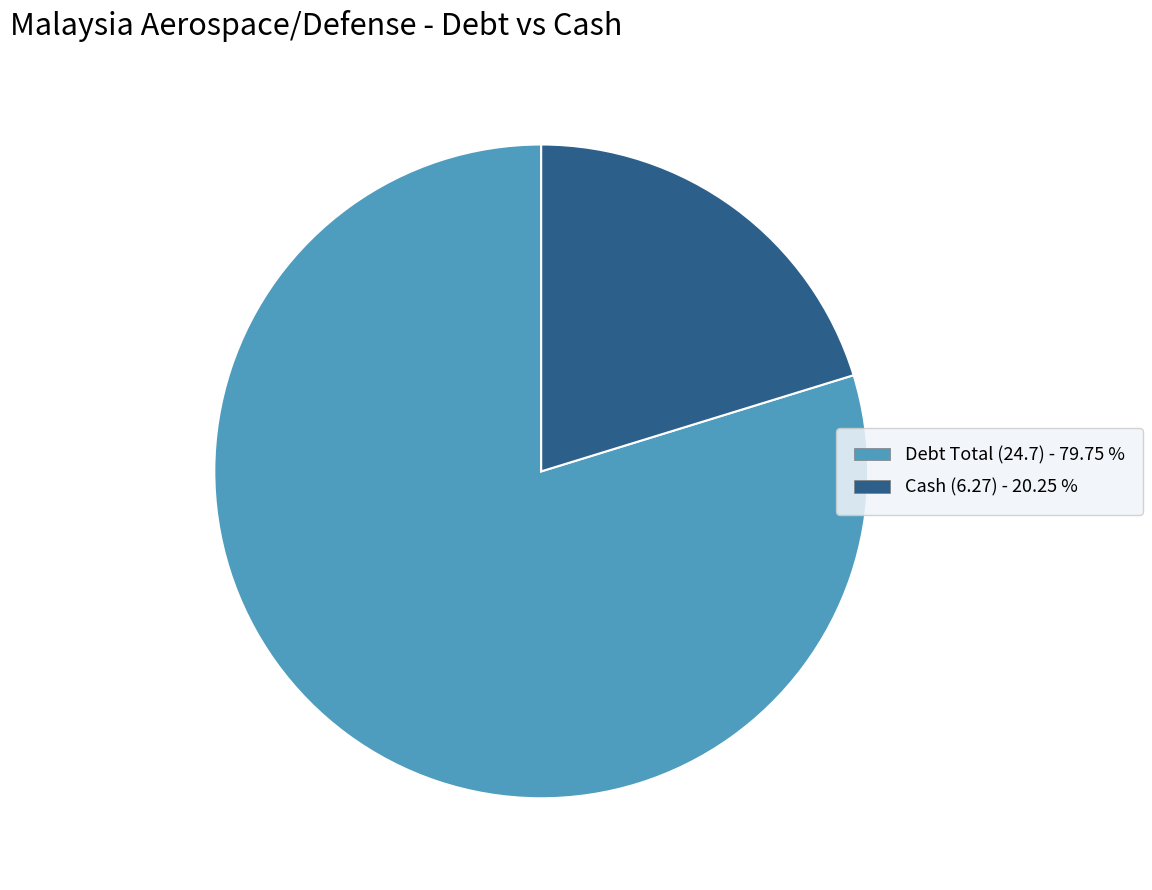

How many segments does this pie chart have?

2